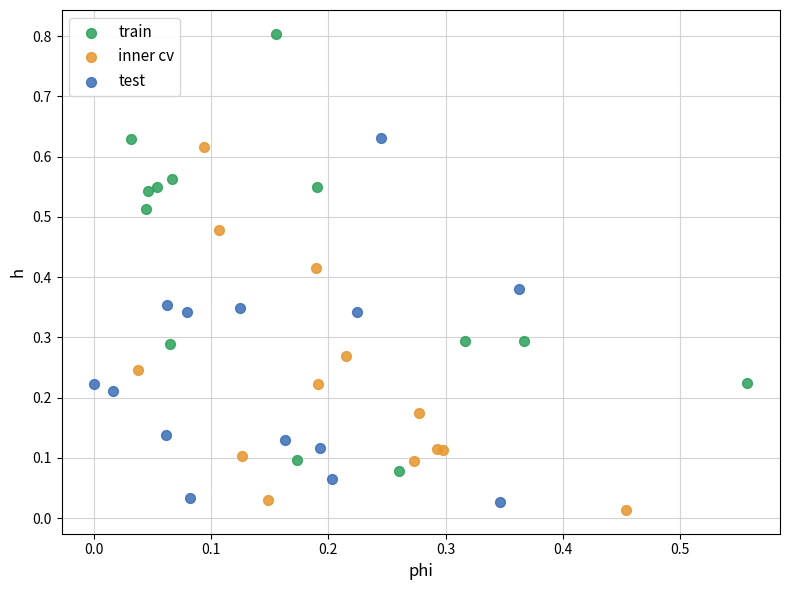

Which series has the largest Y range (max minus min)?

train